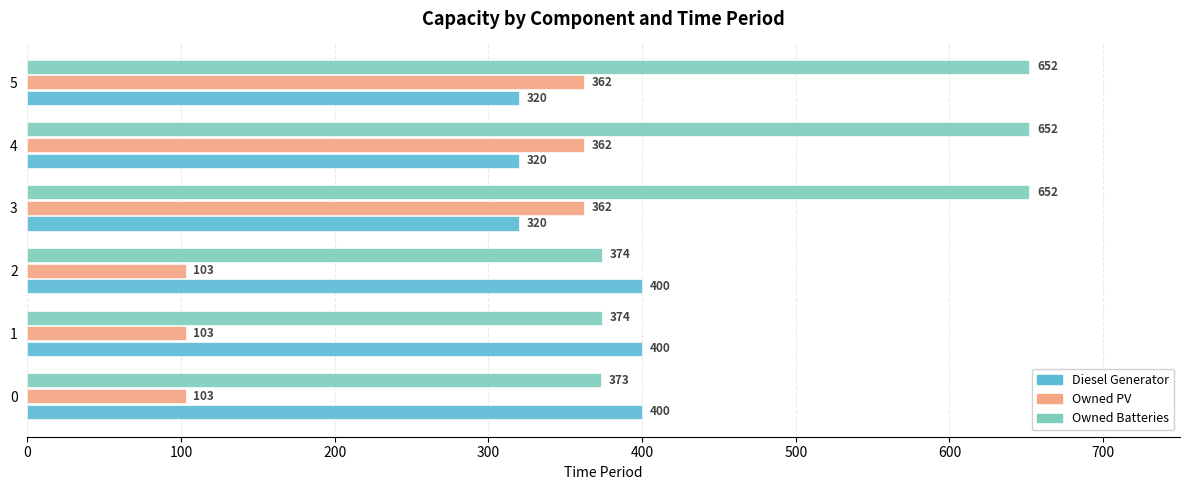

True or false: Owned Batteries has a value of 373 at 0.

True